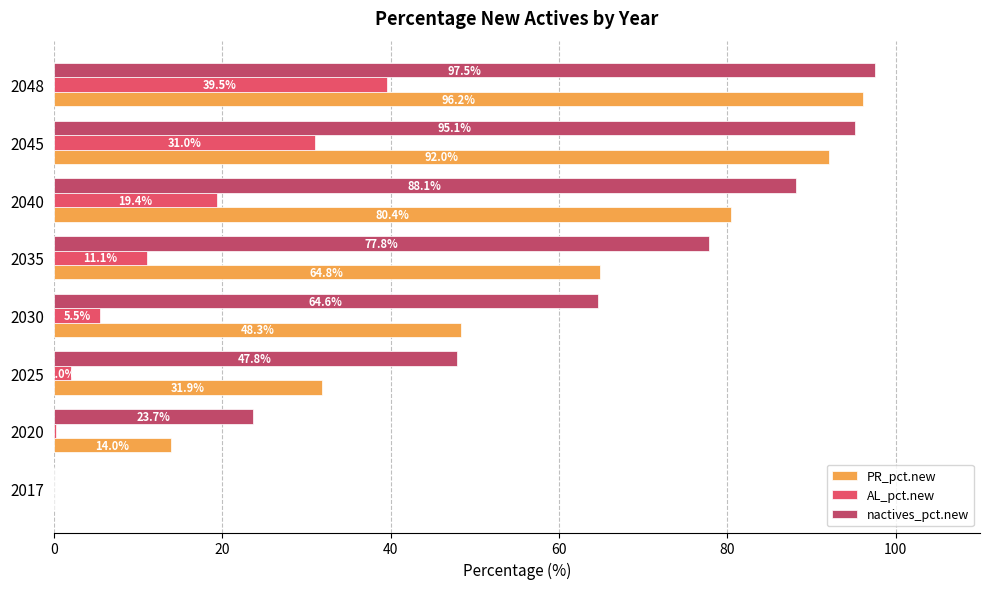

The value of nactives_pct.new at 2020 is 38.2. True or false?

False